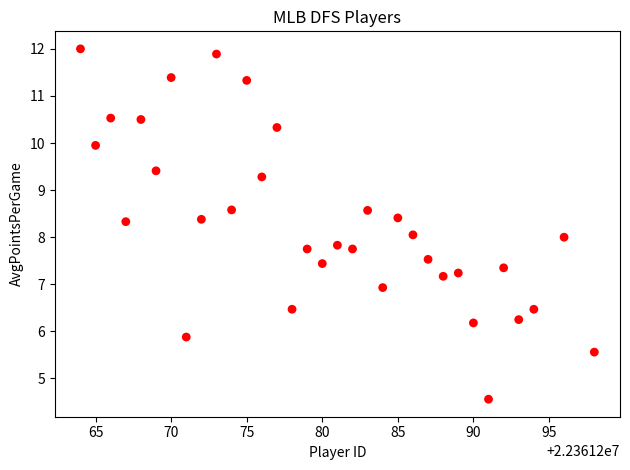

What is the range of Y values (max minus min)?

7.4